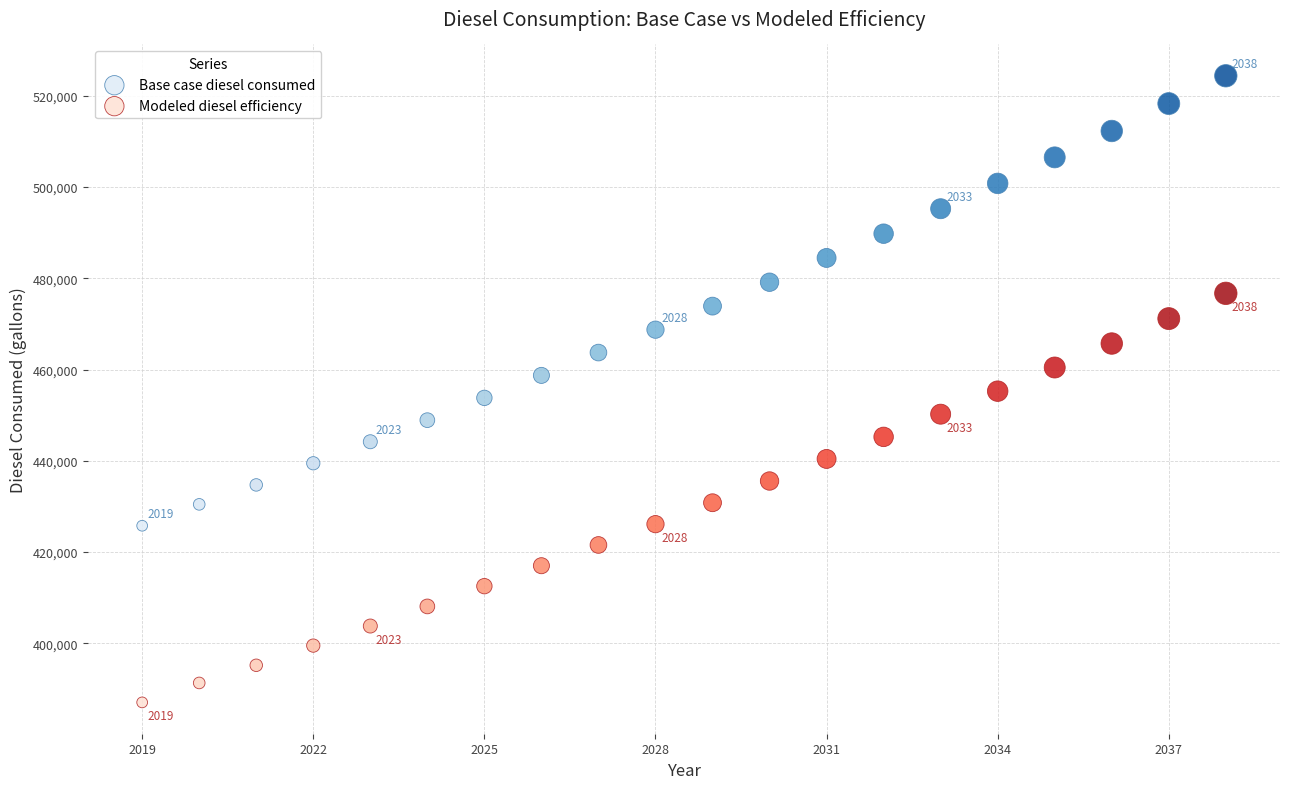

Which series contains the lowest Y value?

Modeled diesel efficiency